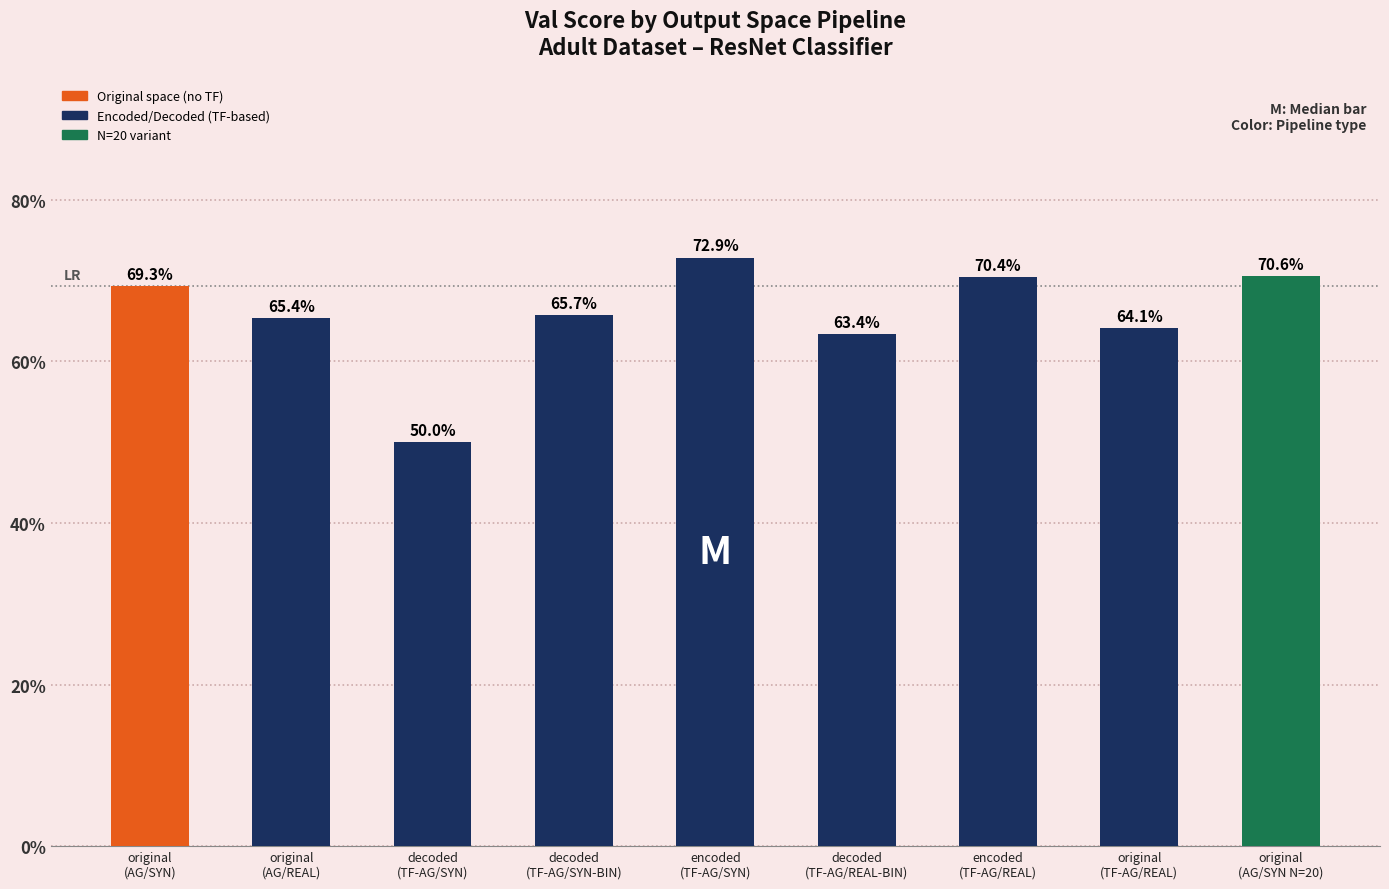

Does the chart contain any negative values?

No